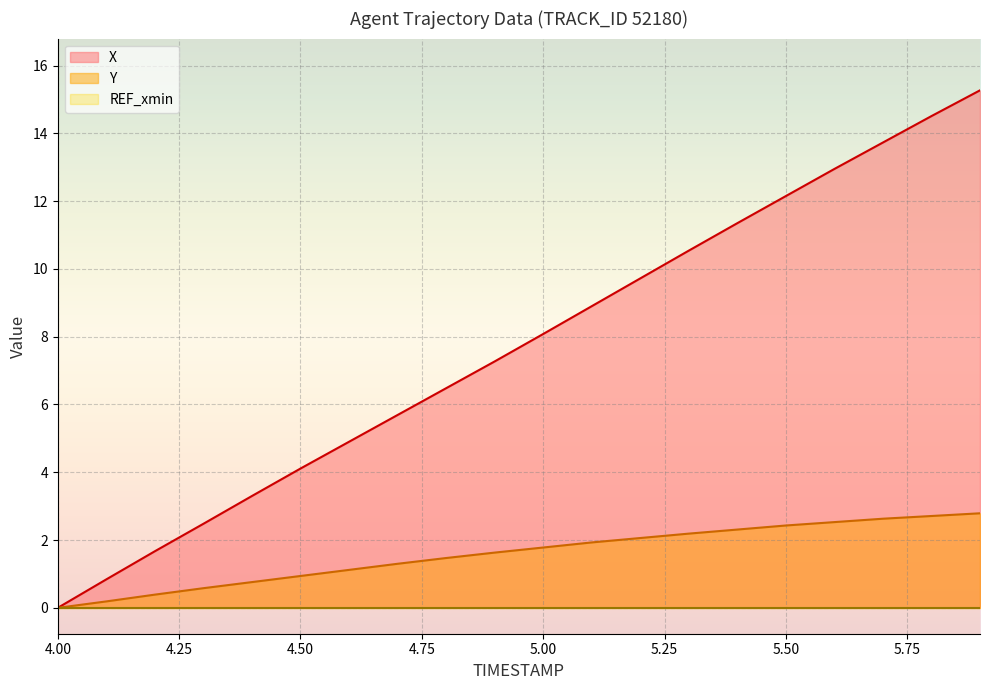

Which category has the lowest value across all series?

4.0